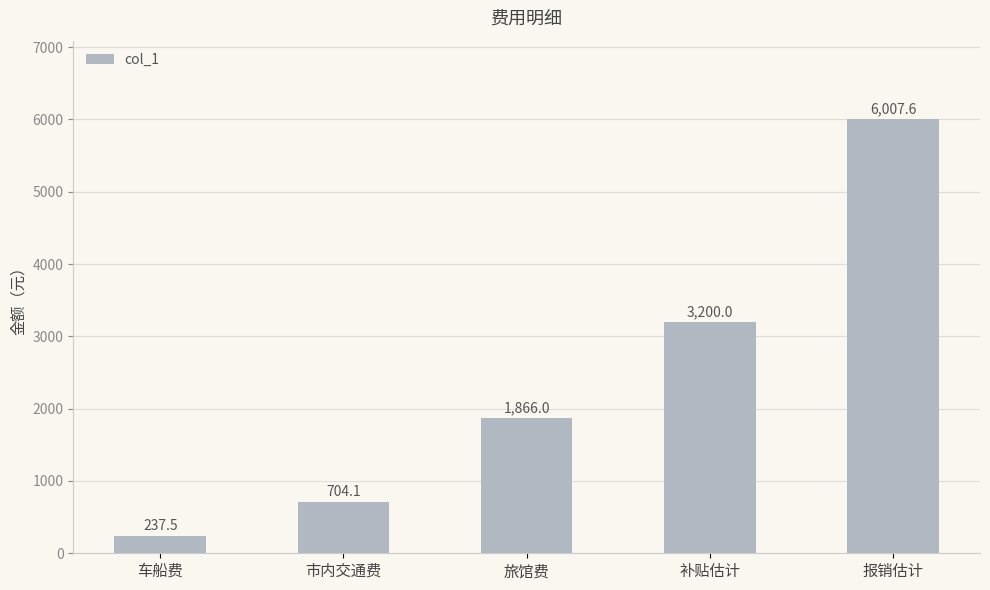

What is the value of the 3rd bar from the left?

1866.0